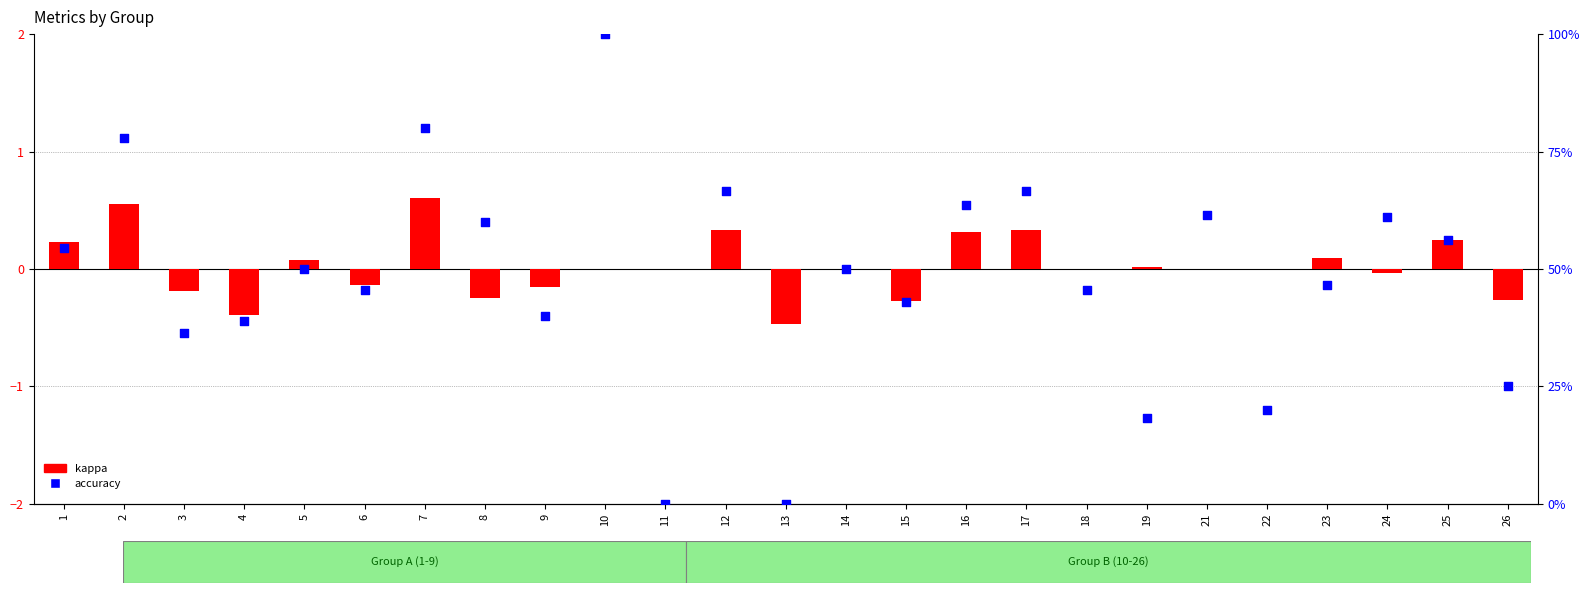

Which series contains the highest Y value?

accuracy